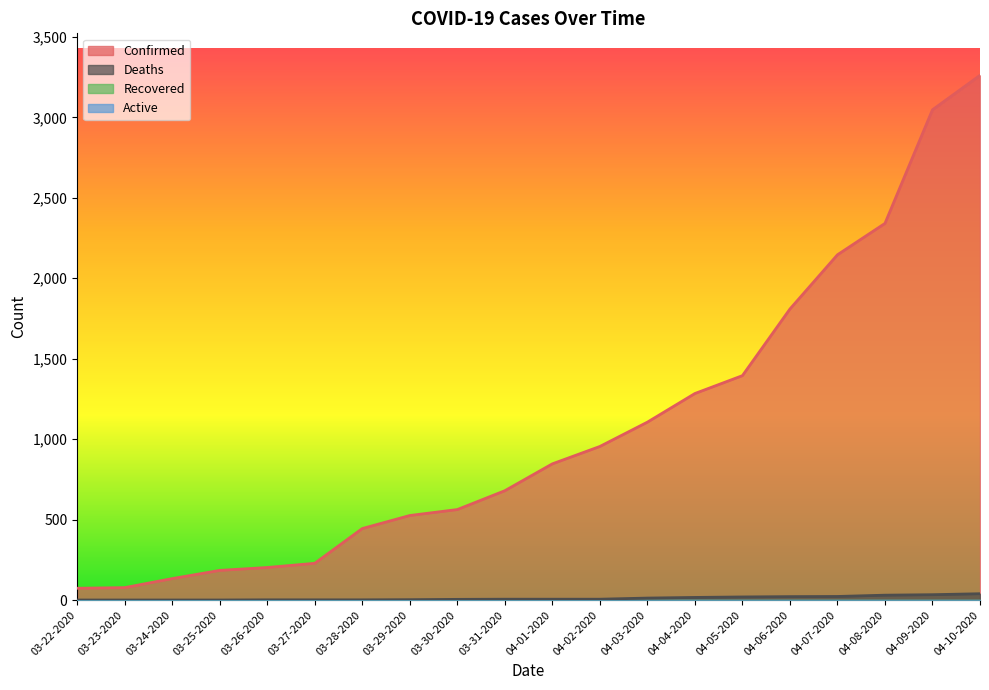

Which series has the widest spread of values?

Confirmed